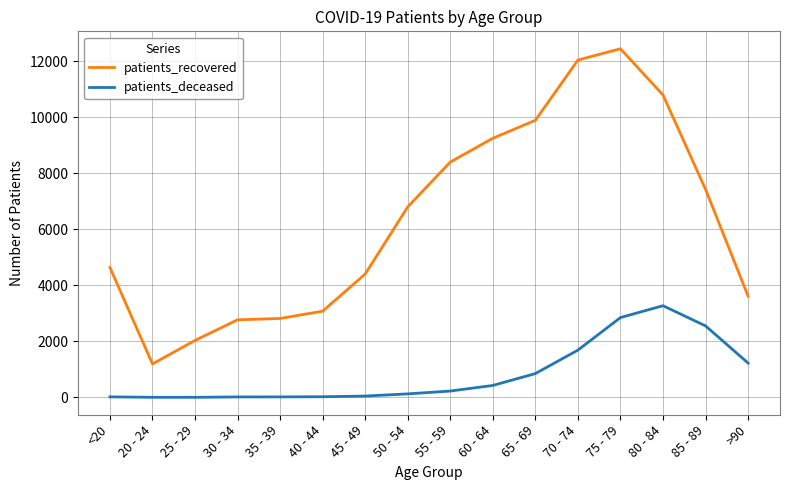

Between 25 - 29 and 85 - 89, which series saw the biggest shift?

patients_recovered